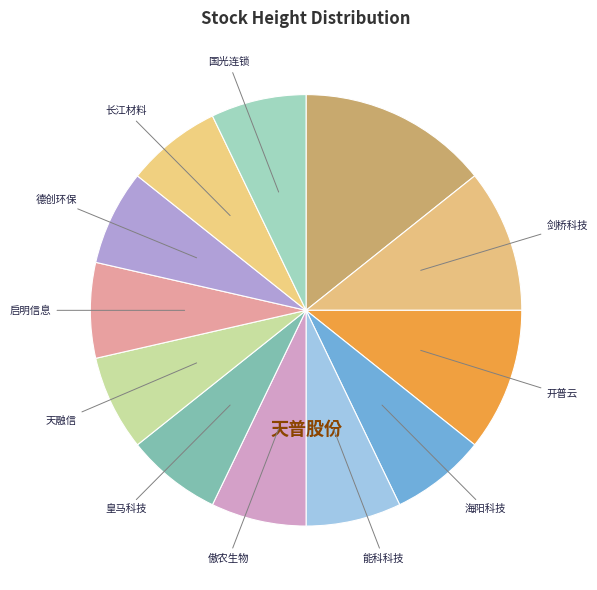

Rank the categories by value from lowest to highest.

海阳科技, 能科科技, 傲农生物, 皇马科技, 天融信, 启明信息, 德创环保, 长江材料, 国光连锁, 剑桥科技, 开普云, 天普股份